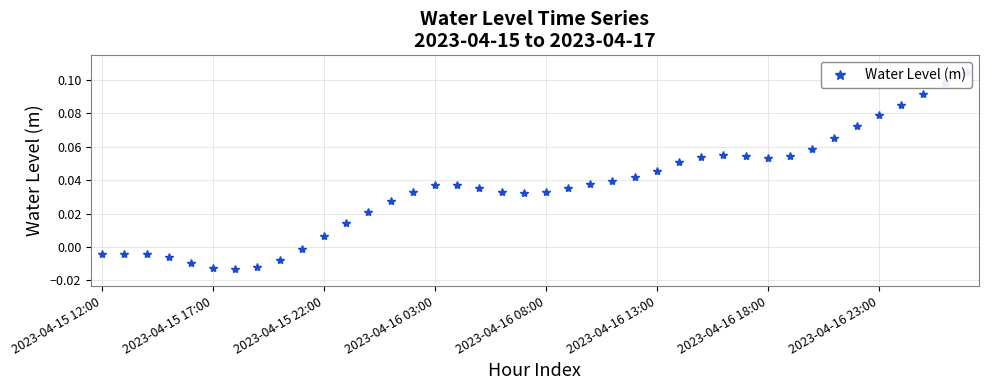

What is the difference between the maximum and minimum values?

0.1